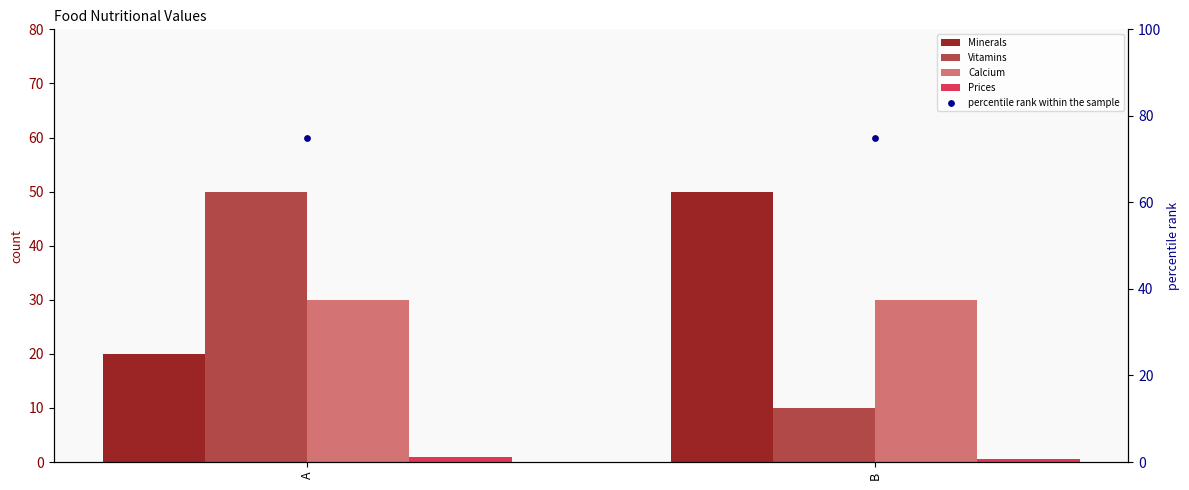

At how many categories does at least one series exceed 73?

2